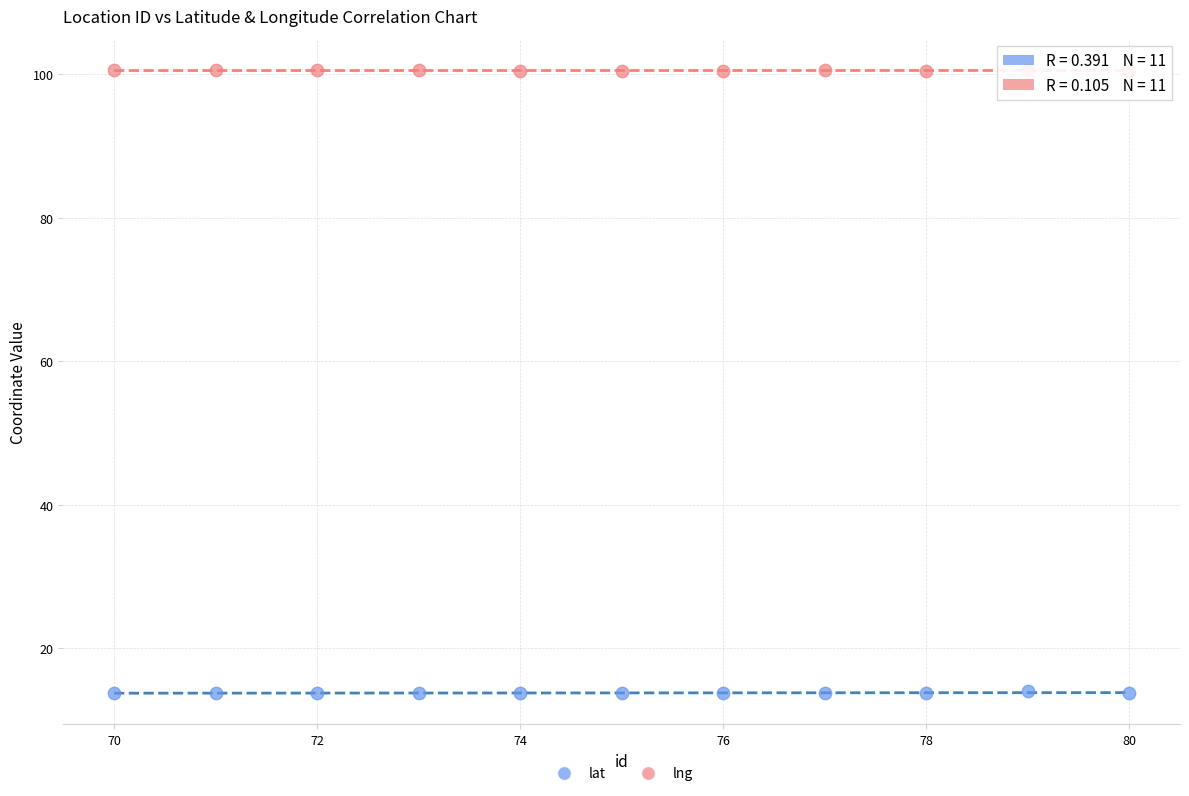

Which series contains the lowest Y value?

lat